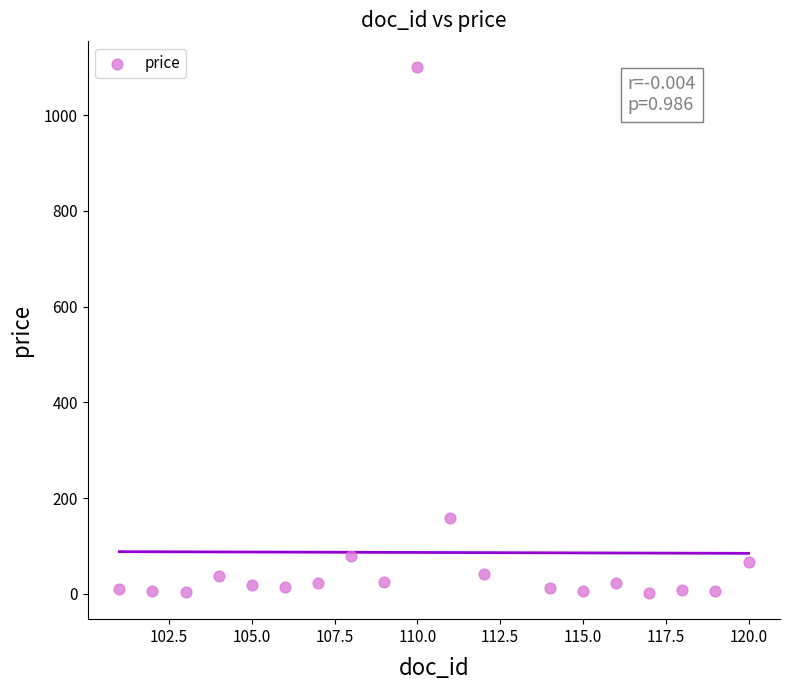

What is the range of X values (max minus min)?

19.0